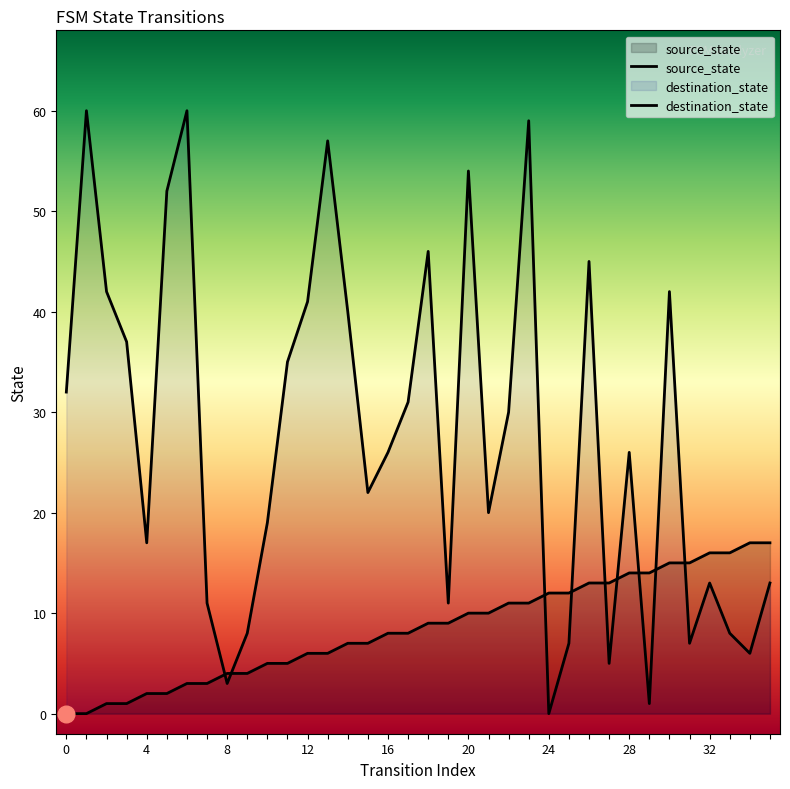

Does the chart have visible grid lines?

No